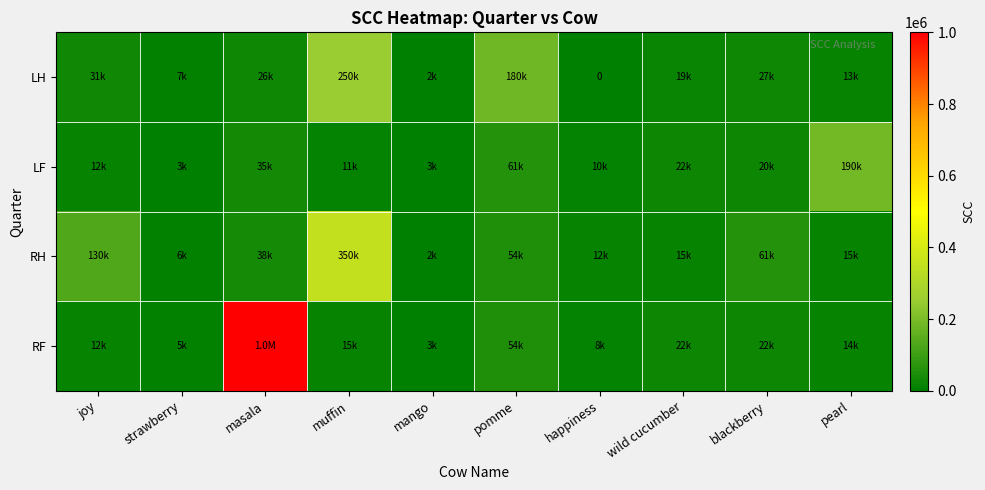

Rank the series by their average value, from lowest to highest.

LF, LH, RH, RF